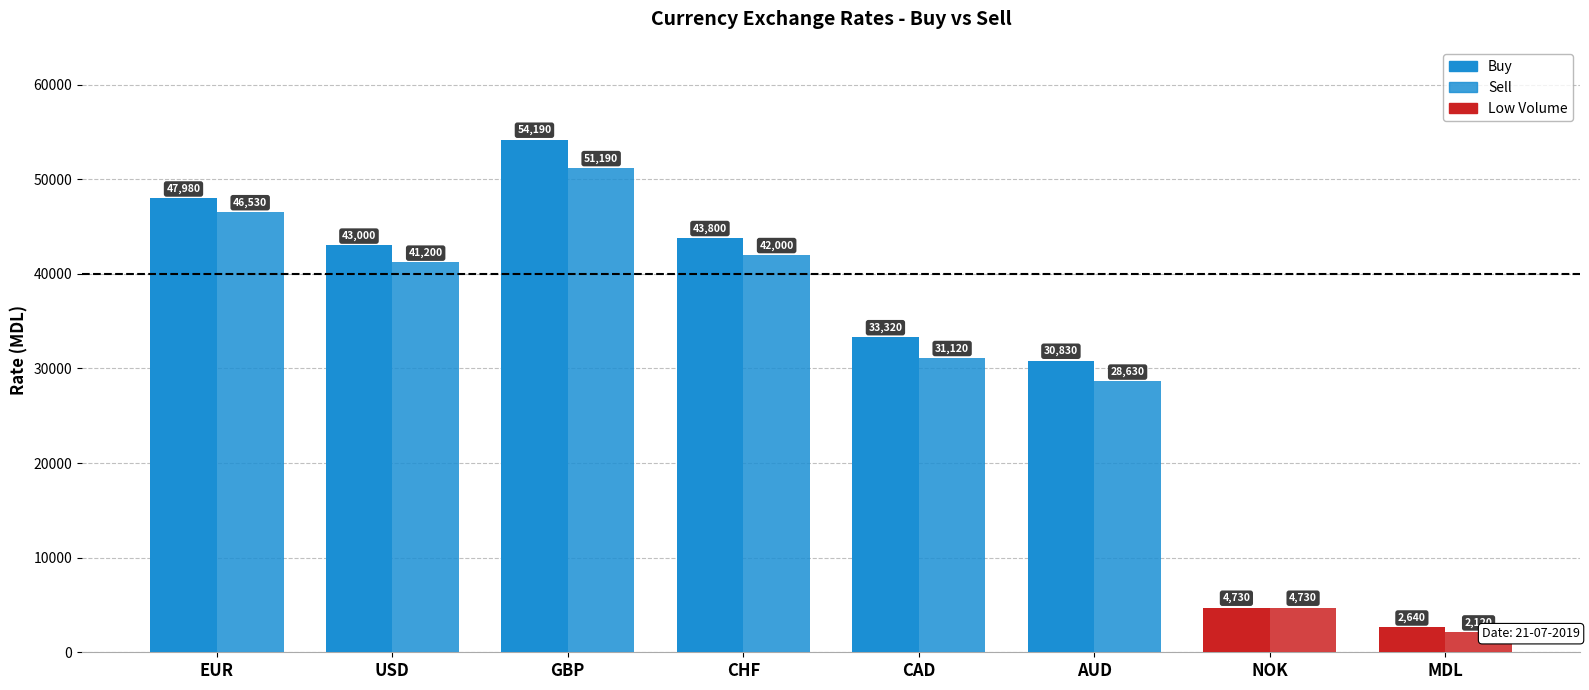

How many bars are there in total?

16